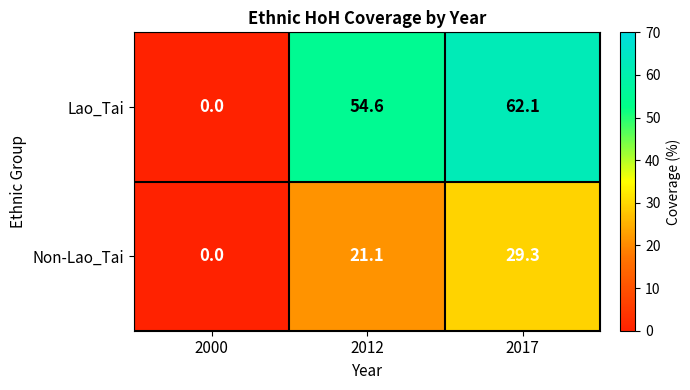

Where is Lao_Tai nearest to the value 31?

2012